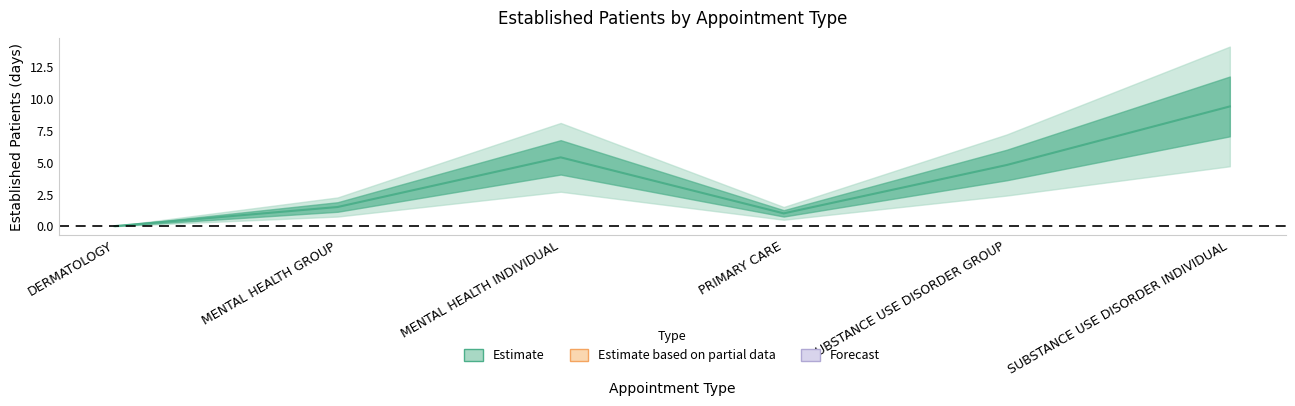

Which category has the lowest value across all series?

DERMATOLOGY